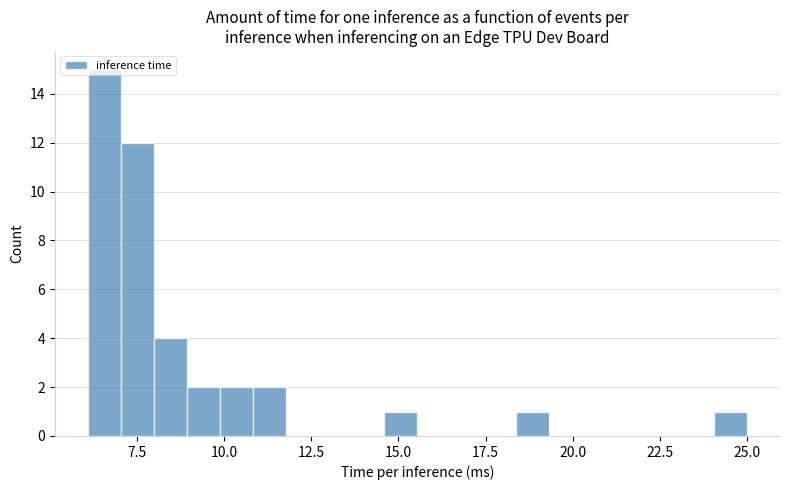

Around what value on the x-axis is the tallest bar? Give the approximate position of its centre, as read against the axis.

6.5